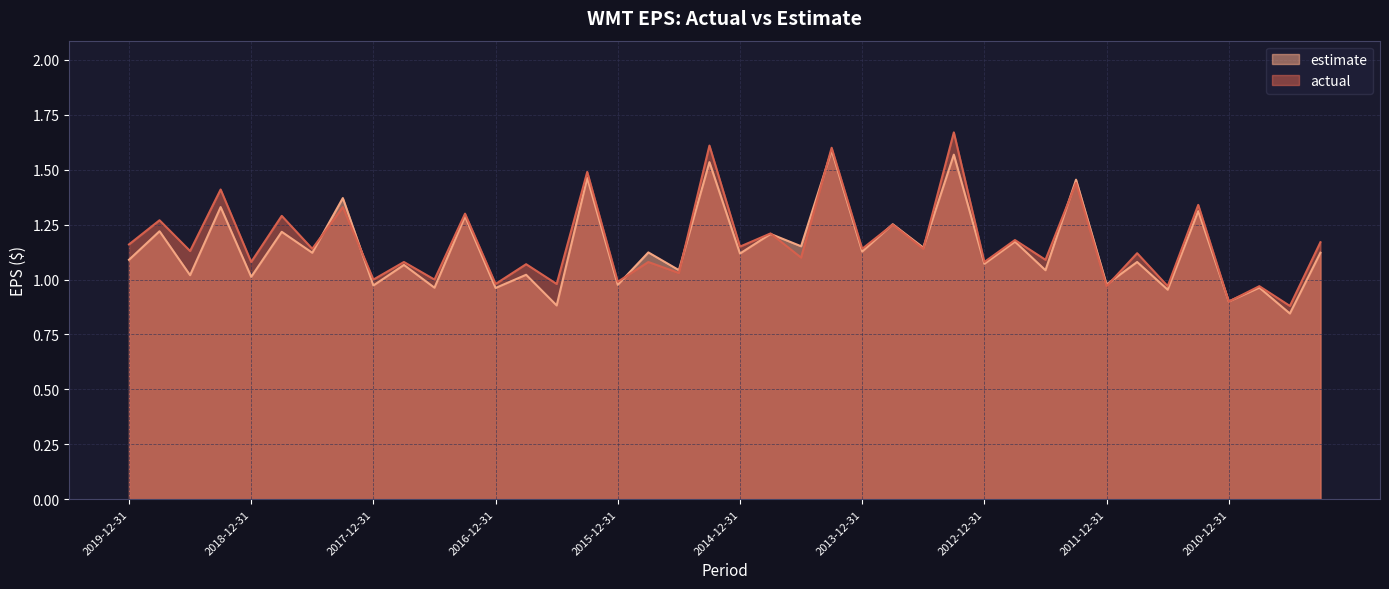

What are all the series names shown in the legend?

estimate, actual